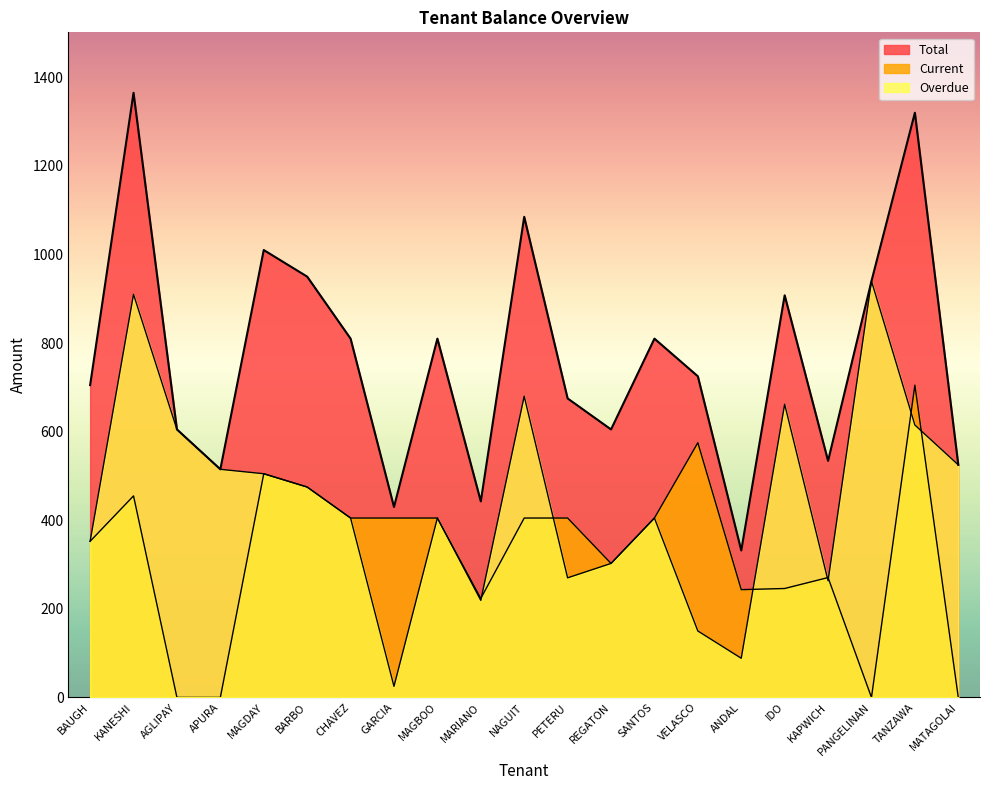

What are all the series names shown in the legend?

Total, Current, Overdue